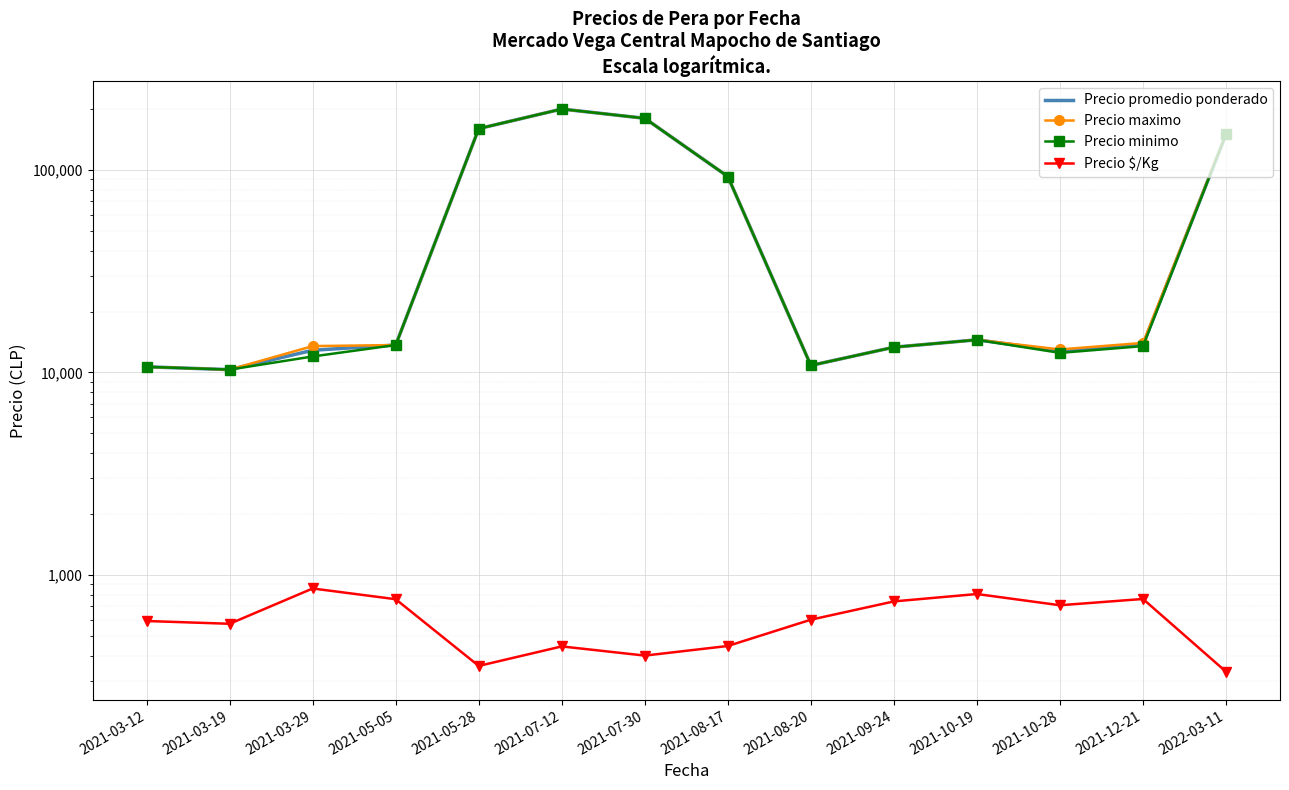

True or false: Precio minimo and Precio maximo cross at least once.

False